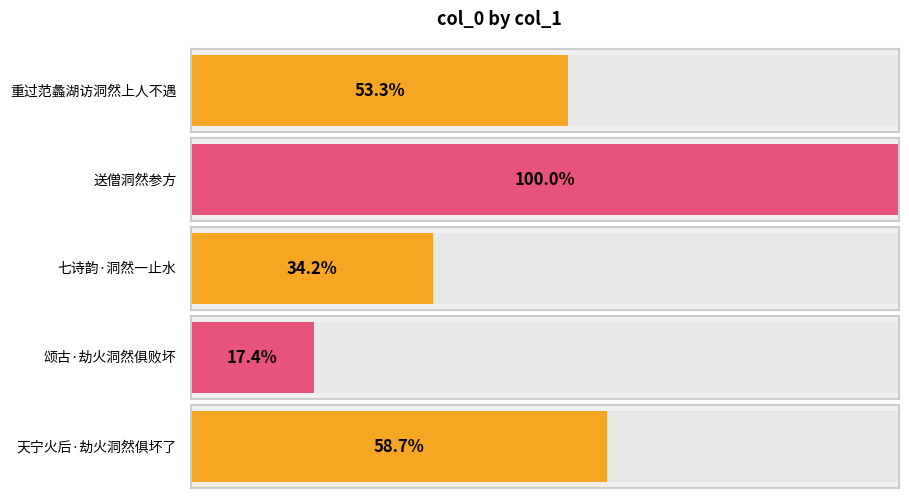

The value at 颂古·劫火洞然俱败坏 is 52192. True or false?

False